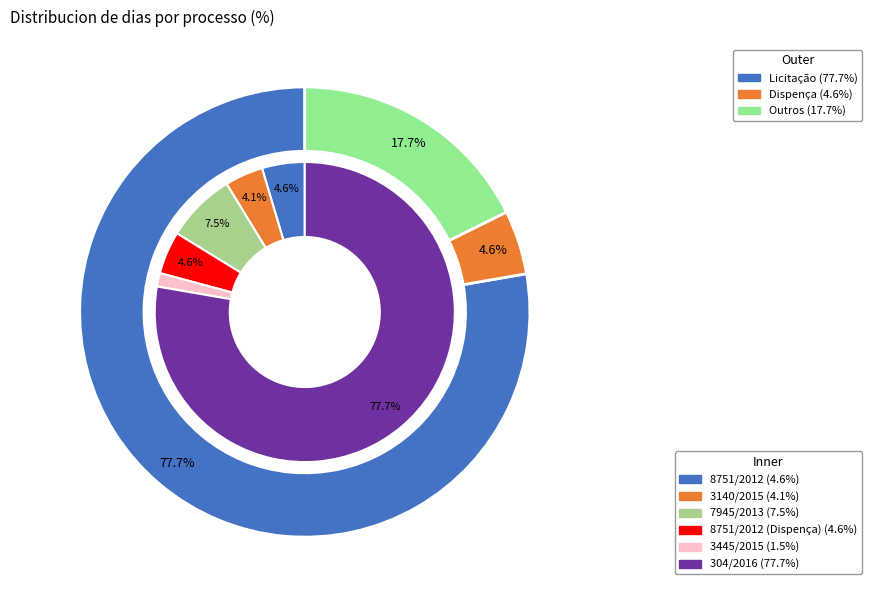

To the nearest percent, what is the difference between the 304/2016 and 8751/2012 slice percentages?

73%